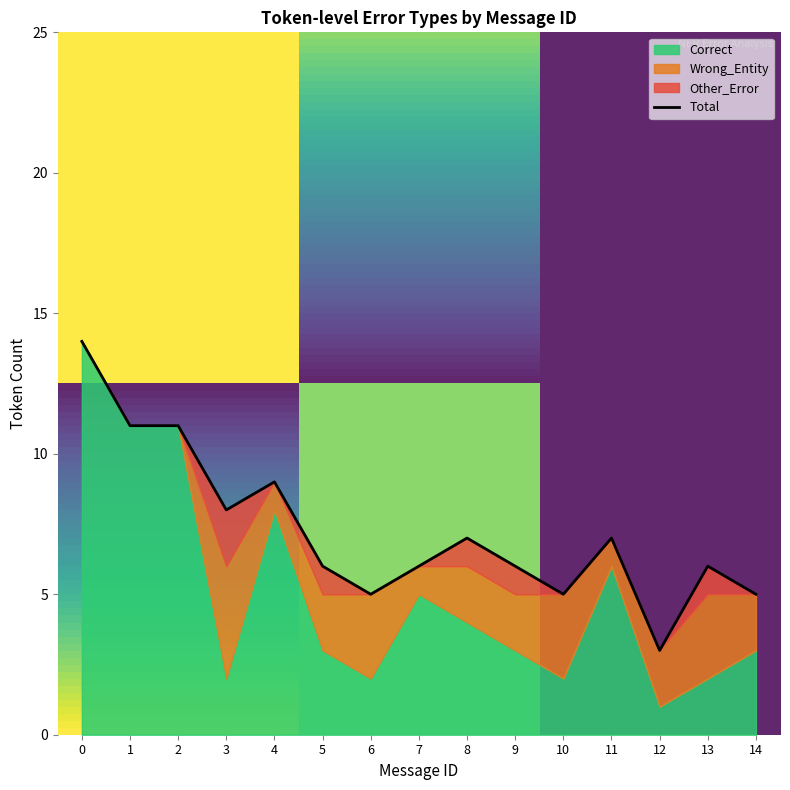

True or false: Other_Error has a value of 0 at 6.

True